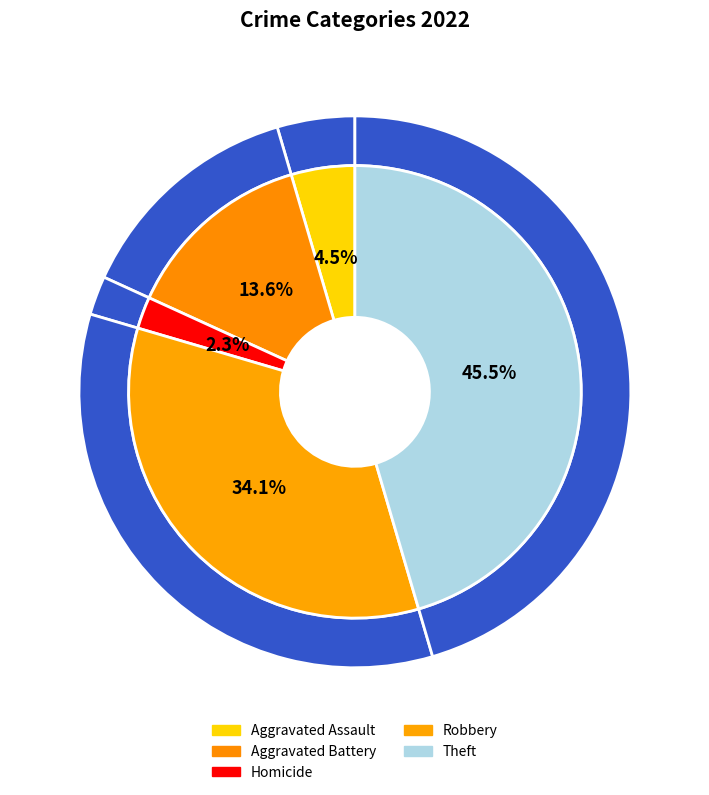

Is it true that Theft is 54% of the pie?

False